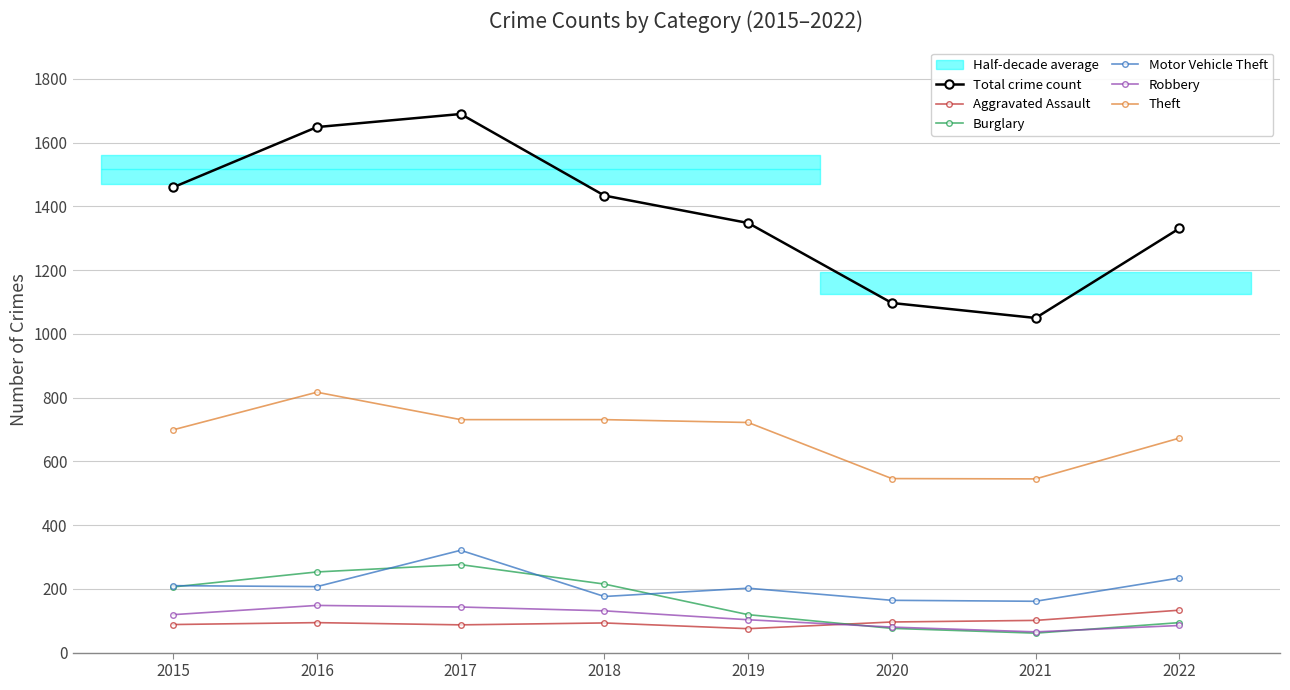

Does the chart display data point markers on the line(s)?

Yes